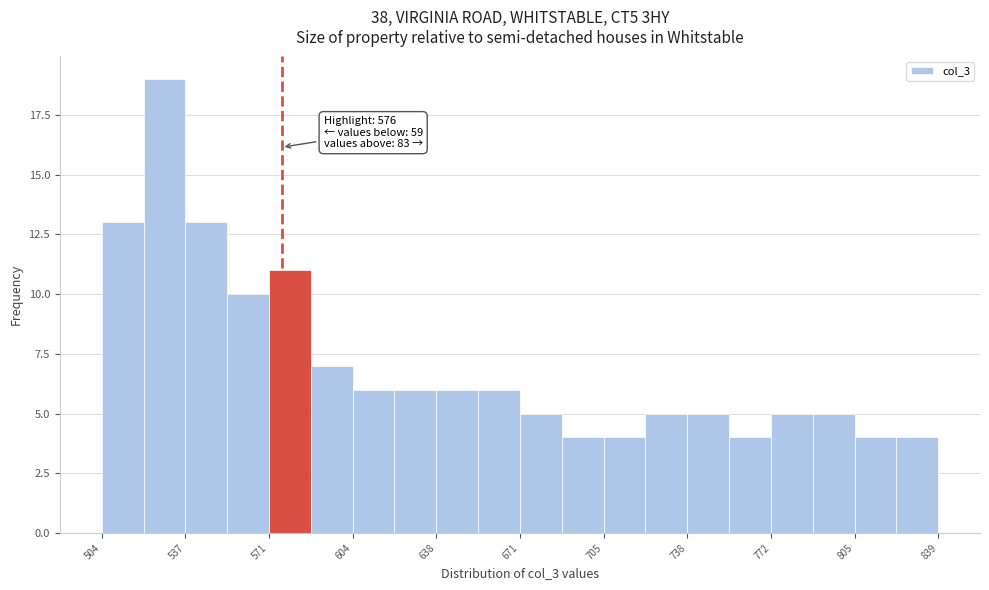

Around what value on the x-axis is the tallest bar? Give the approximate position of its centre, as read against the axis.

530